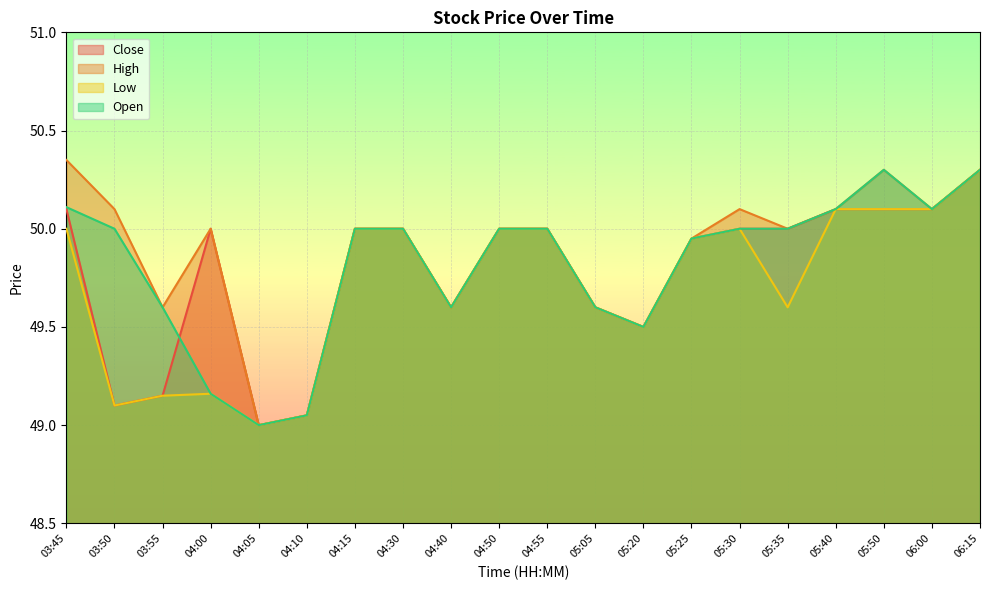

Is it true that Open equals 80.7 at 05:30?

False